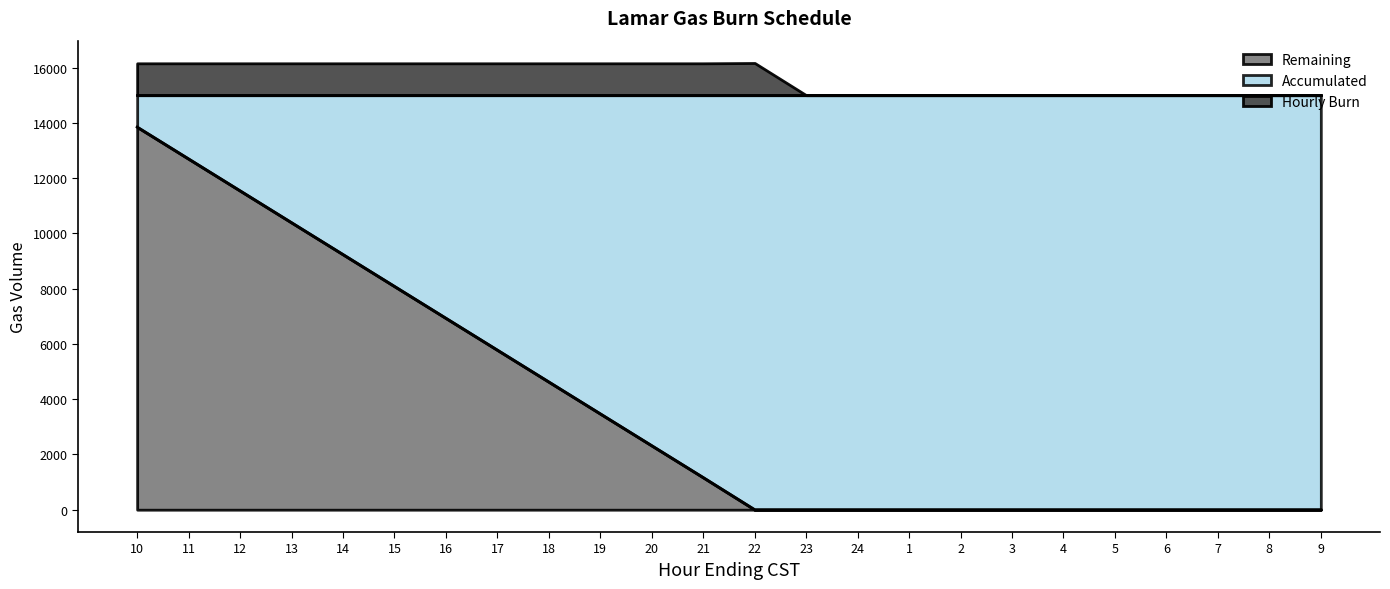

Rank the series at 6 from lowest to highest value.

Hourly Burn, Remaining, Accumulated